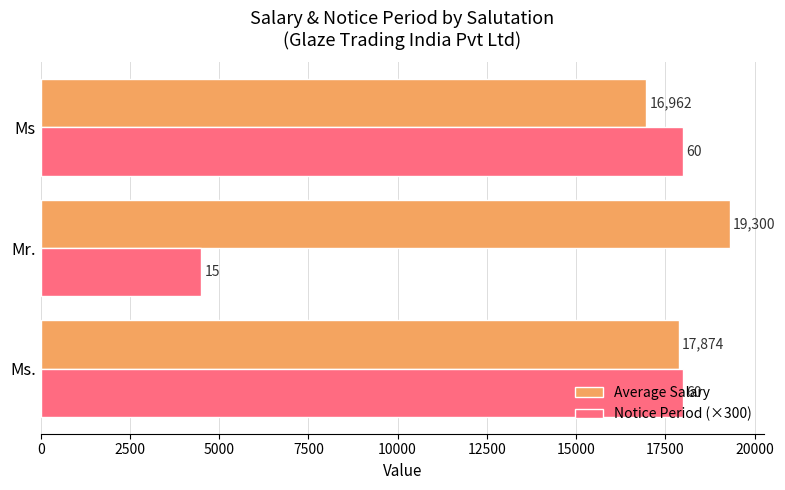

List the series in order of their overall mean, lowest first.

Notice Period (×300), Average Salary